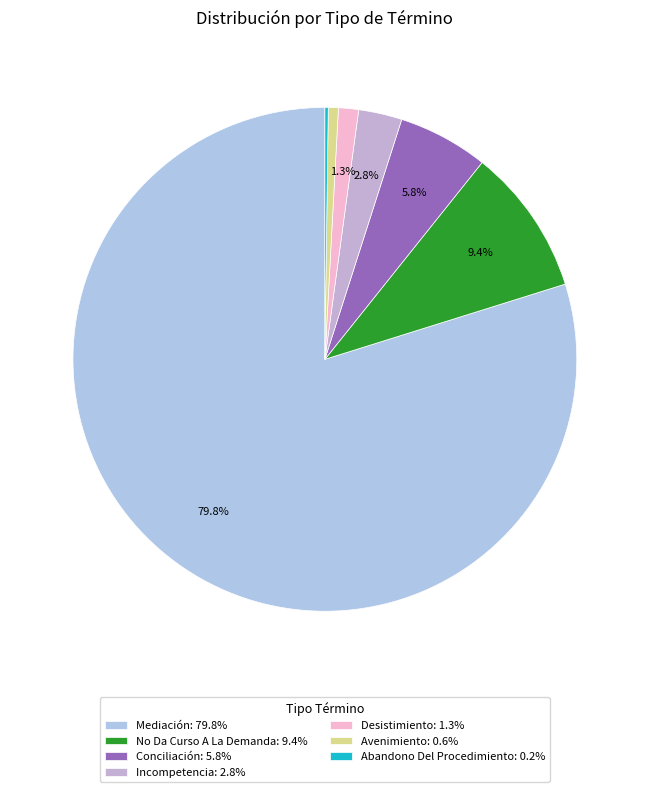

To the nearest percent, what is the average slice percentage?

14%